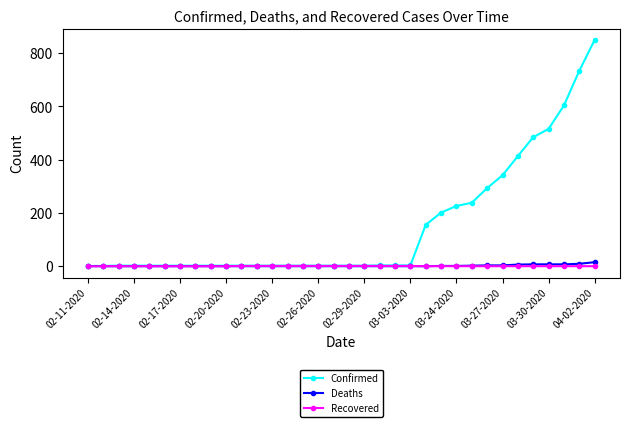

What is the maximum value for Confirmed?

849